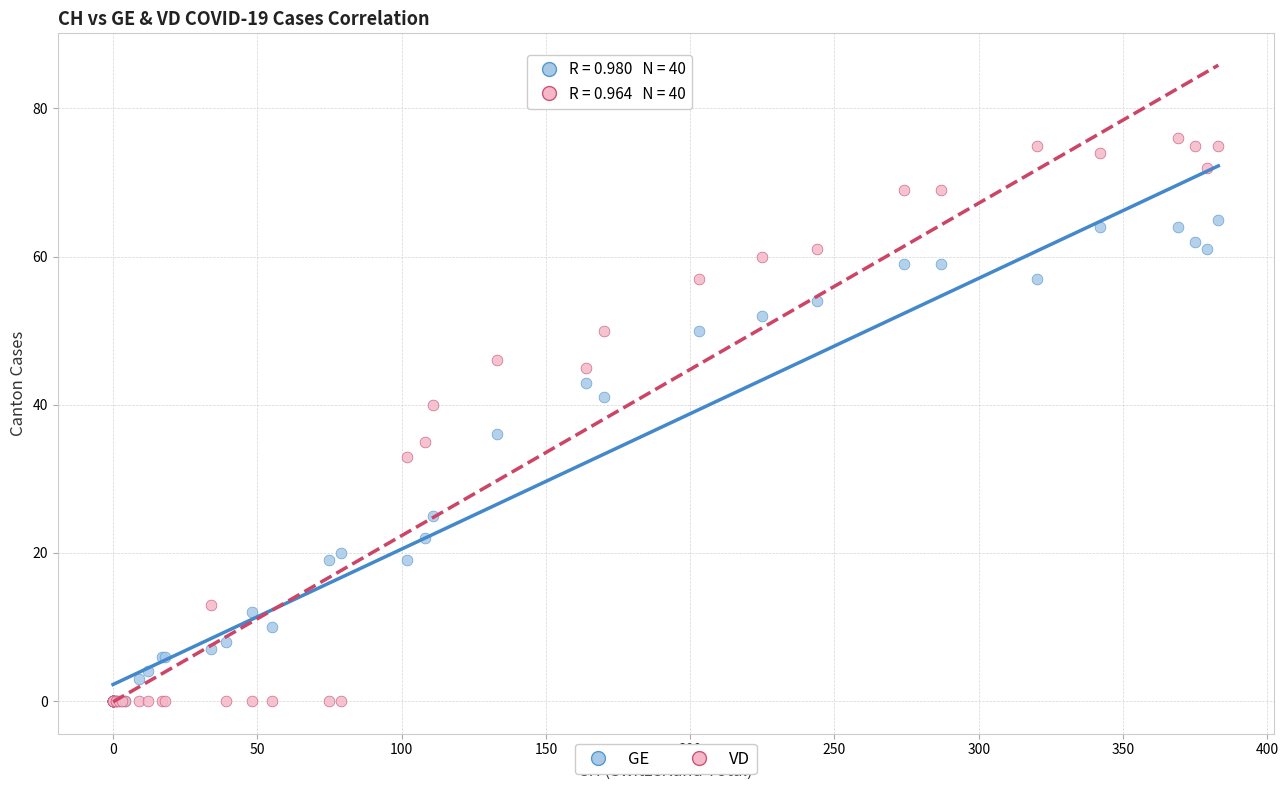

In the GE series, what Y value is closest to 32?

36